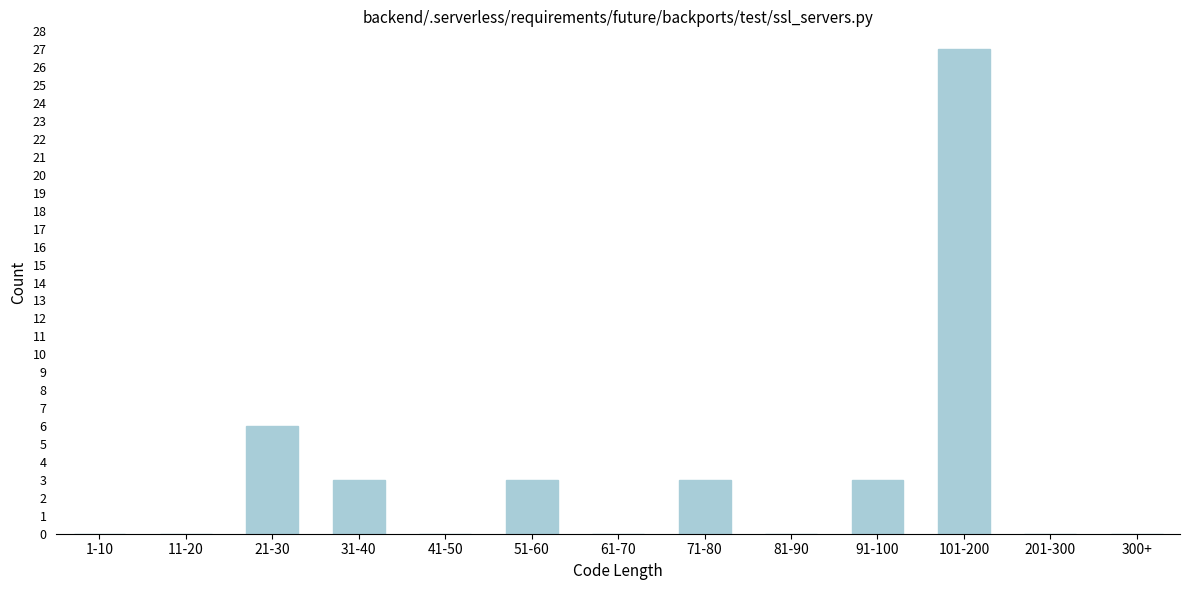

Reading right to left, what are all the values shown in this chart?

300+=0	201-300=0	101-200=27	91-100=3	81-90=0	71-80=3	61-70=0	51-60=3	41-50=0	31-40=3	21-30=6	11-20=0	1-10=0